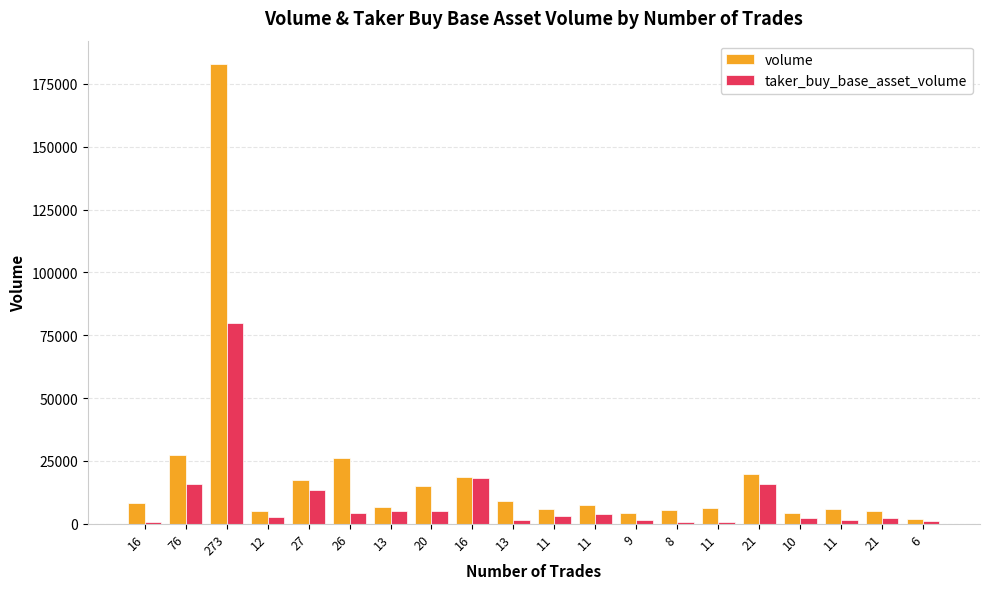

What are all the series names shown in the legend?

volume, taker_buy_base_asset_volume